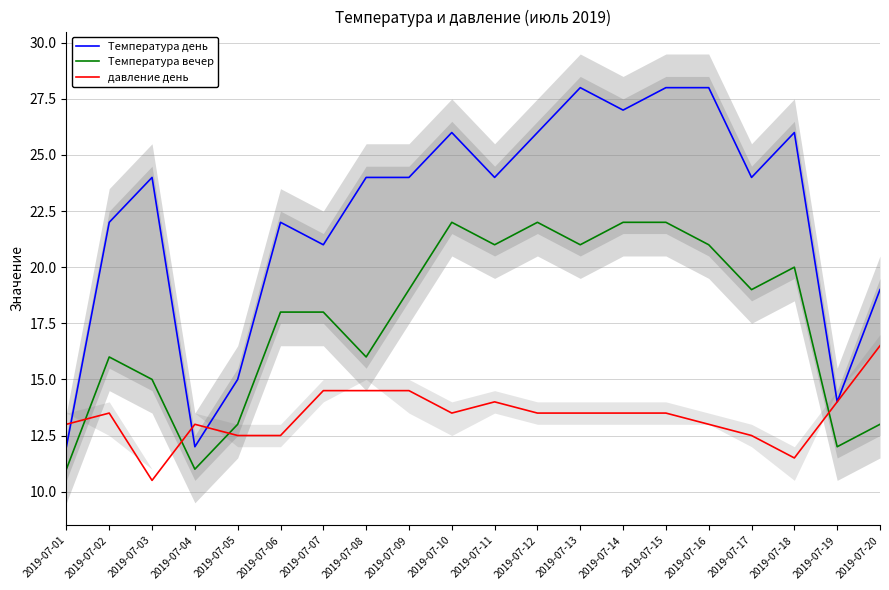

How many lines are shown in the chart?

3